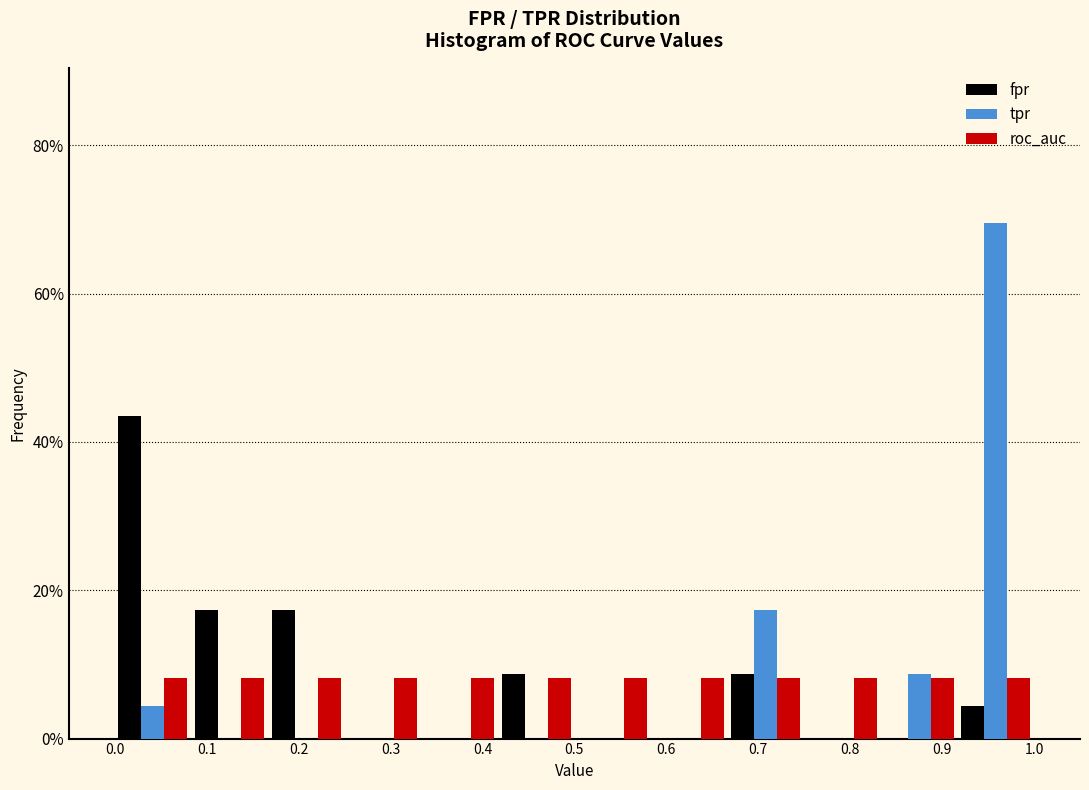

What is the height of the fpr bar covering 0.42 to 0.50 on the x-axis? Neither the bar edges nor the heights are printed on the chart, so give them approximately, as read against the axes.

8